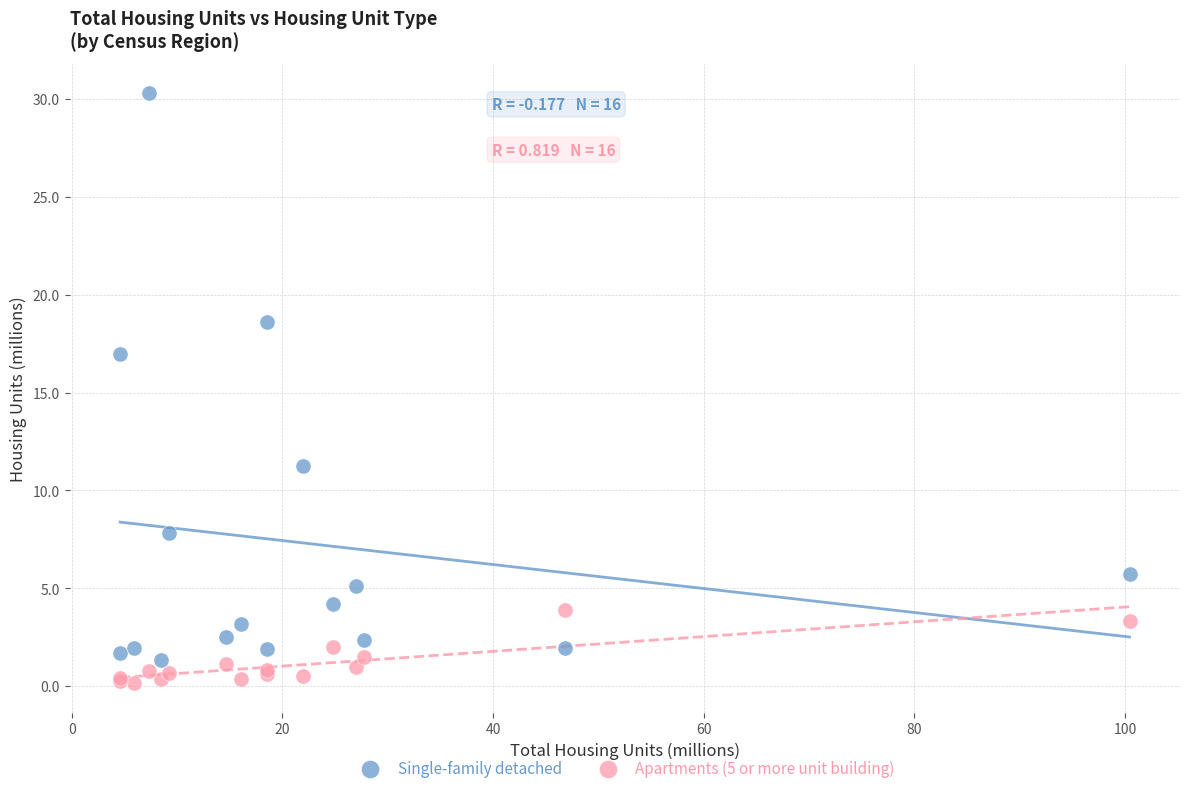

Across all series, what Y value is closest to 15?

17.0